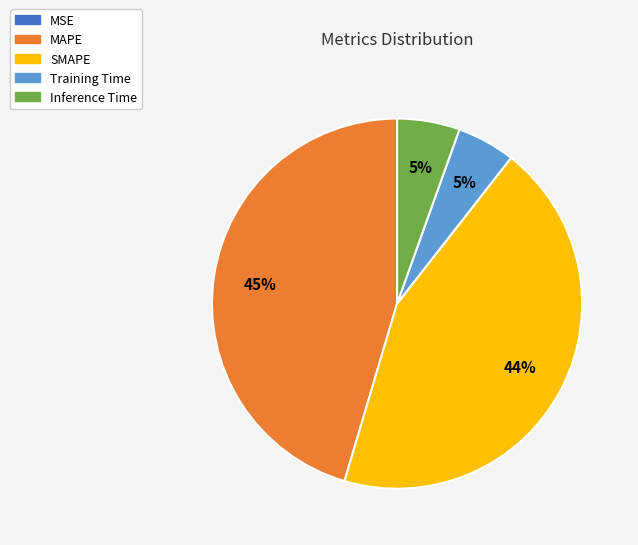

Is SMAPE the majority of the pie?

No